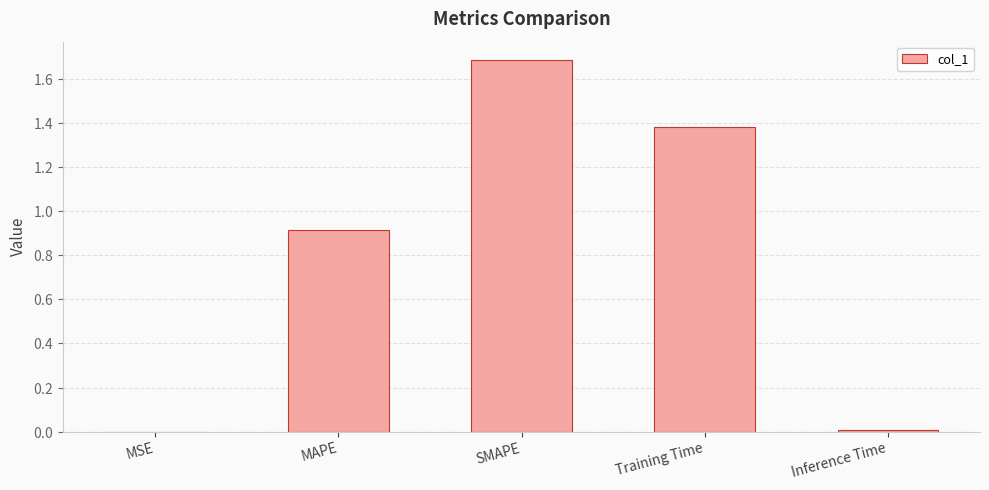

What is the average value?

0.8